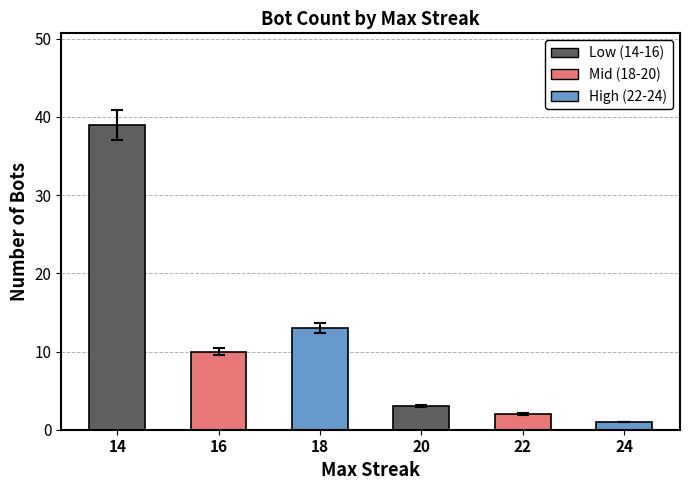

What is the greatest value displayed?

39